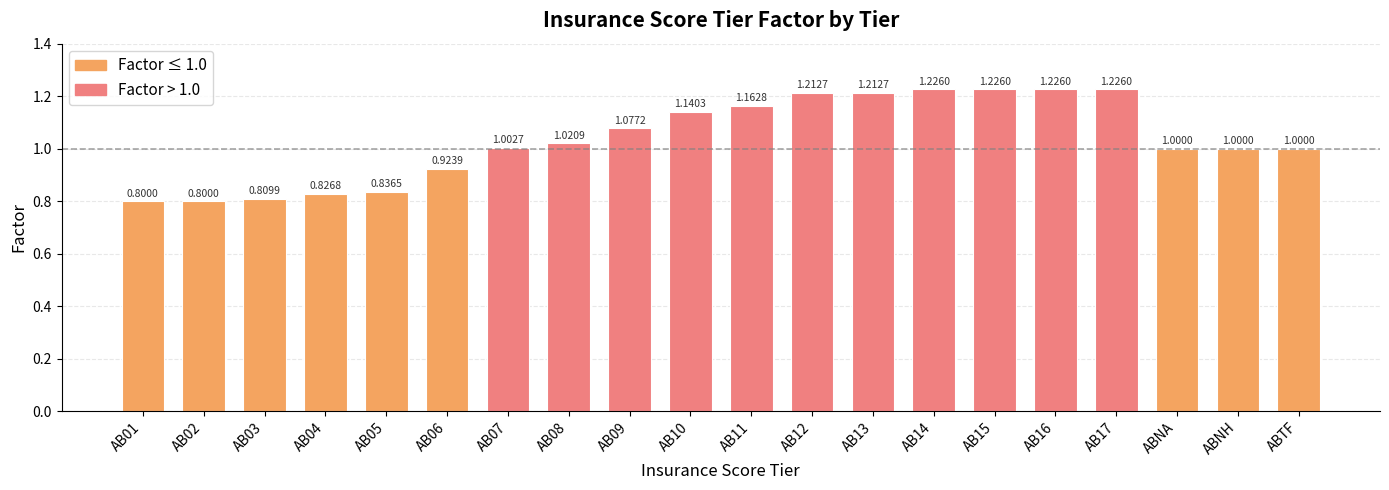

What is the smallest value displayed?

0.8